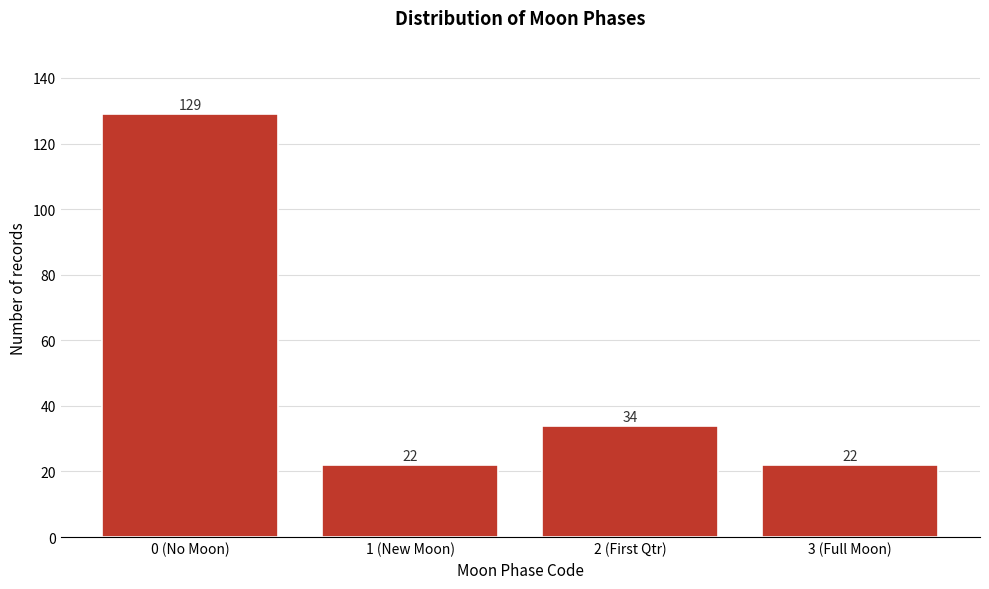

Reading left to right, transcribe all the data shown in this chart.

129	22	34	22